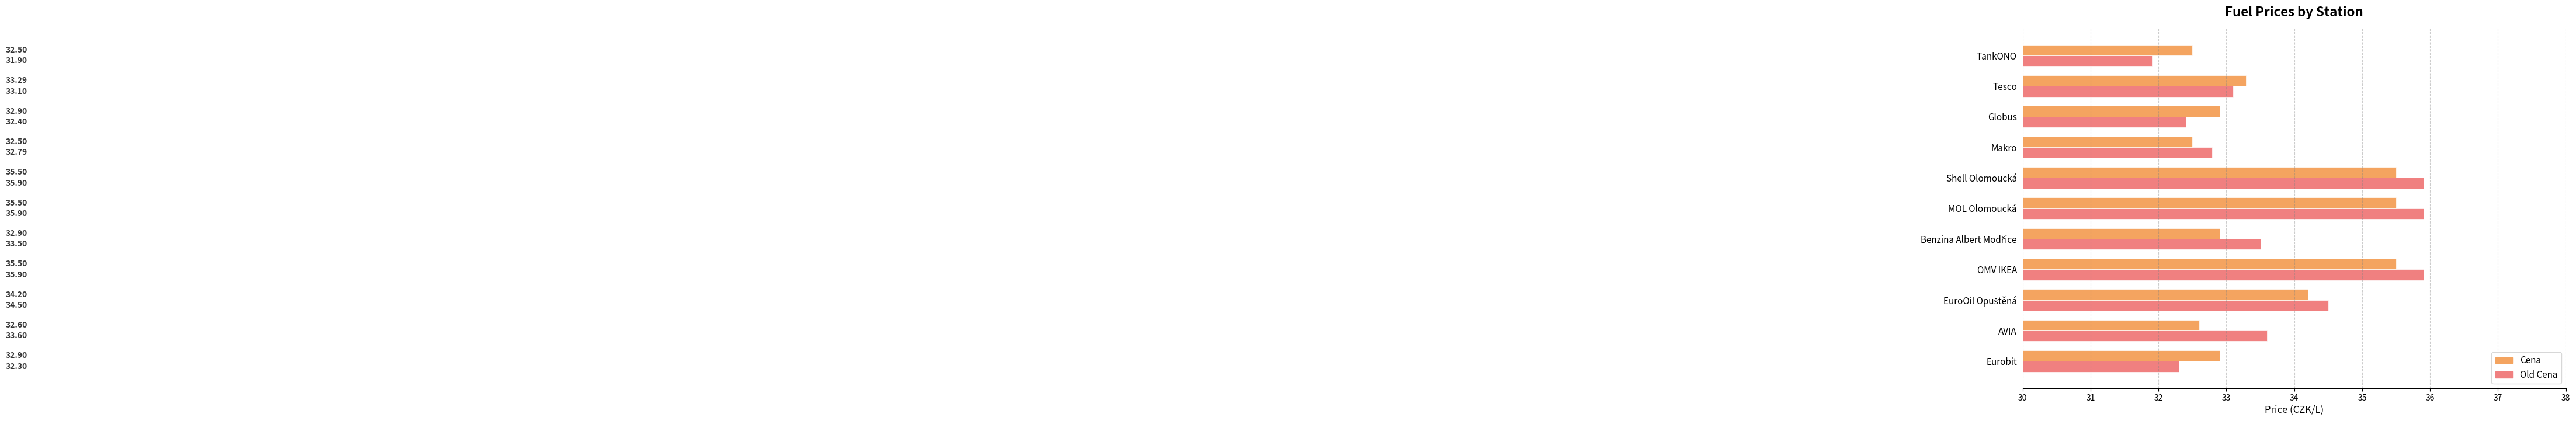

What are all the series names shown in the legend?

Cena, Old Cena